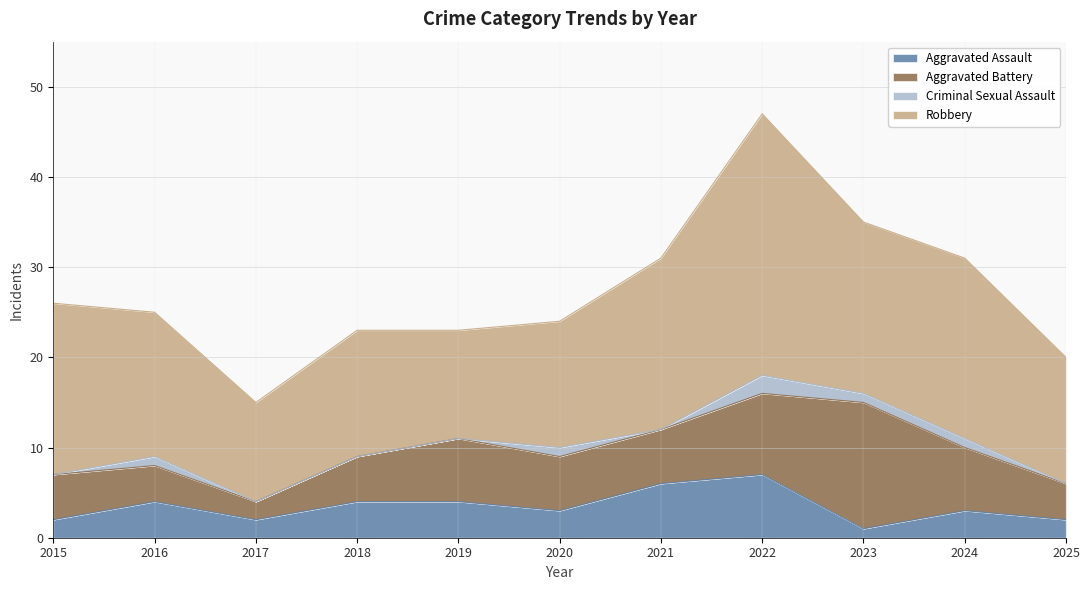

Between 2017 and 2022, which series saw the biggest shift?

Robbery